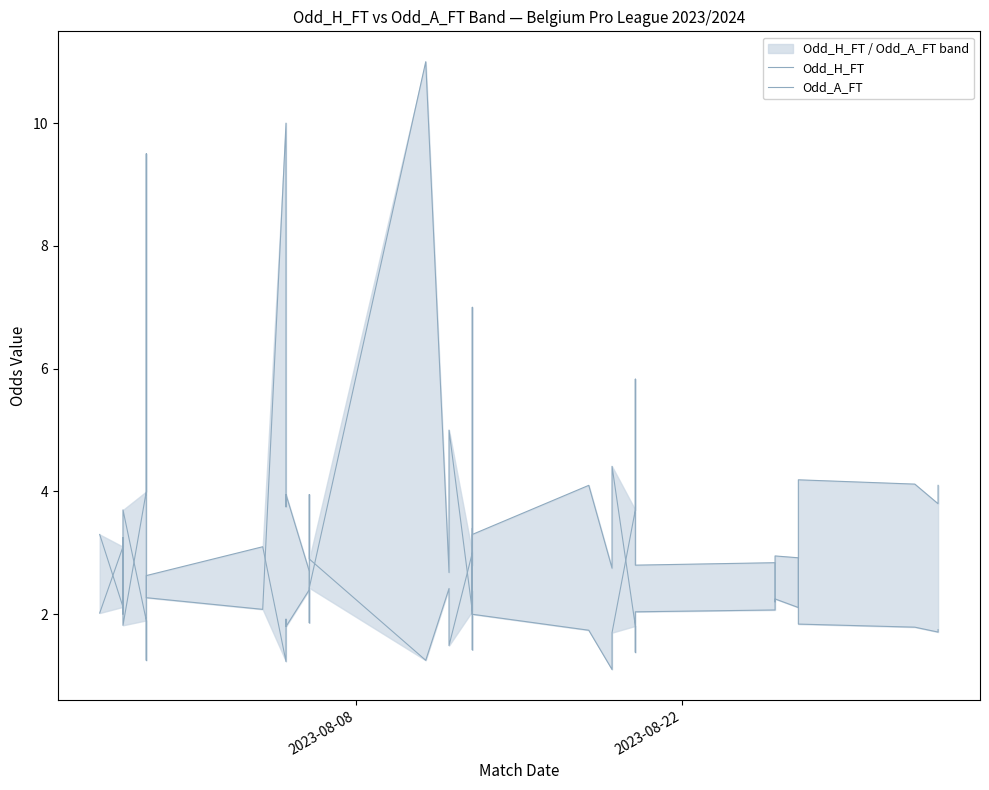

Which series ends up on top after the final intersection of Odd_H_FT and Odd_A_FT?

Odd_A_FT